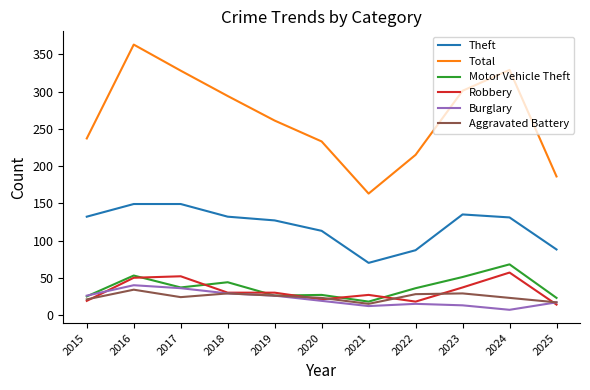

At which category is the sum across all series the highest?

2016